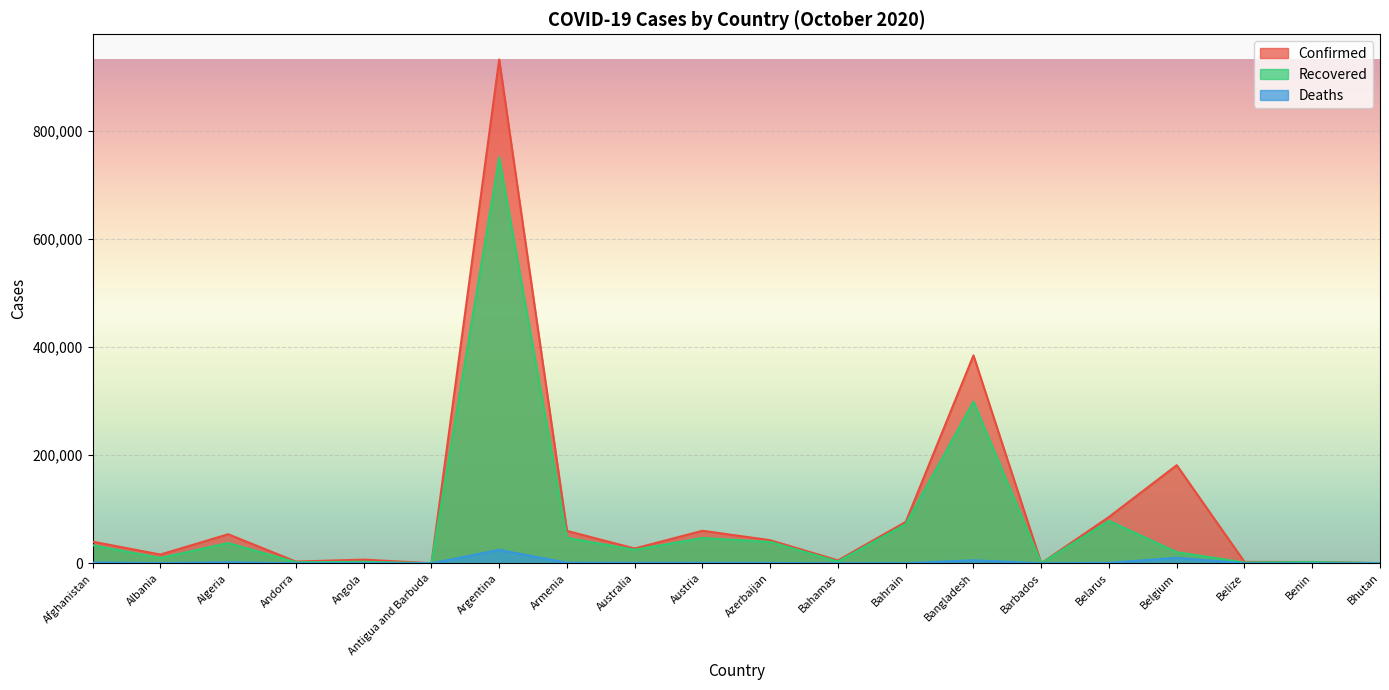

True or false: Recovered and Deaths intersect in this chart.

False